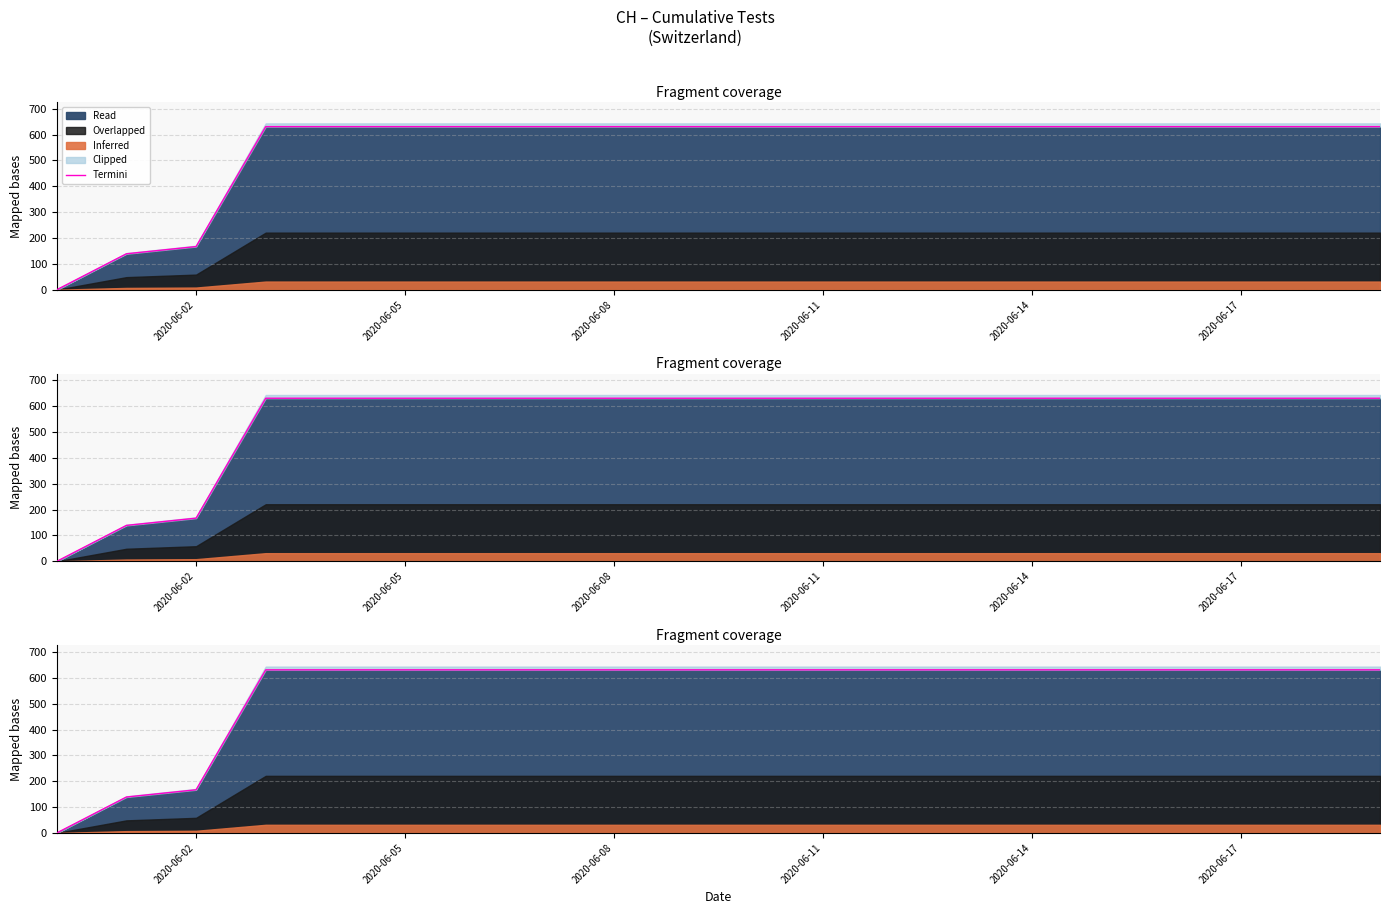

What is the greatest value displayed?

631